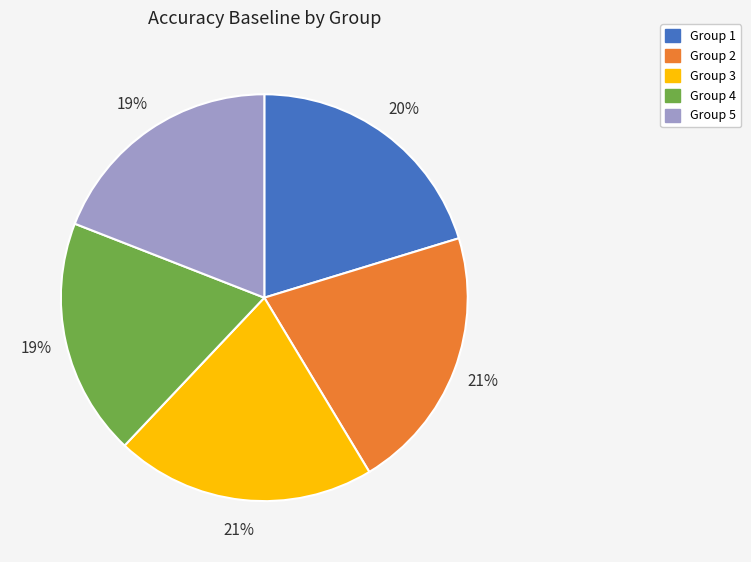

To the nearest percent, what is the average slice percentage?

20%